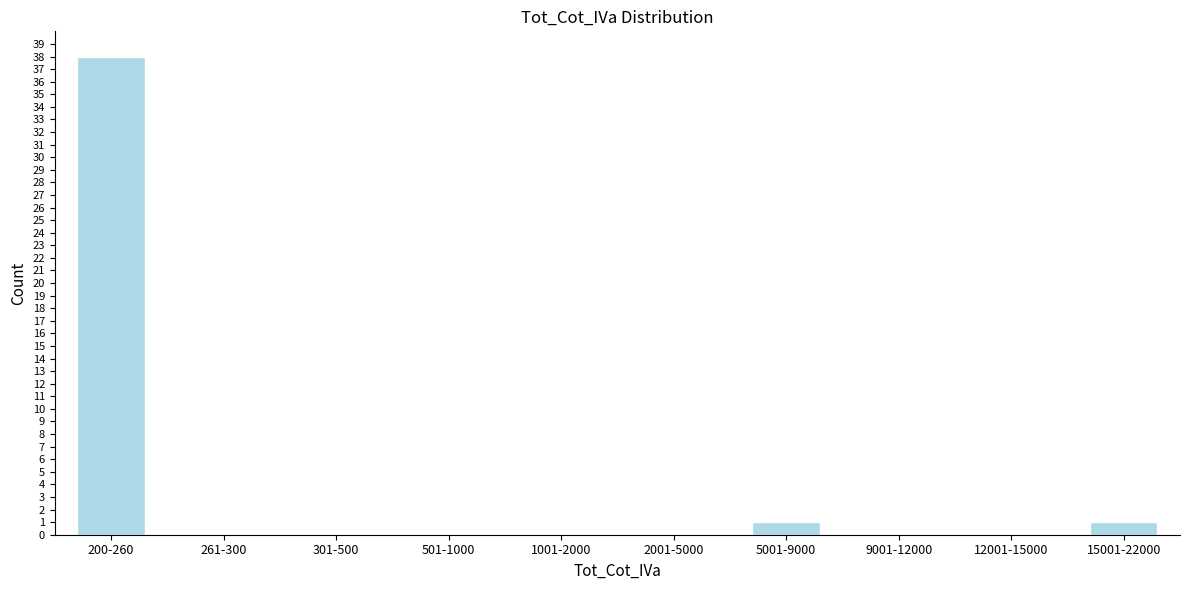

Reading left to right, extract all data points from this chart.

200-260=38	261-300=0	301-500=0	501-1000=0	1001-2000=0	2001-5000=0	5001-9000=1	9001-12000=0	12001-15000=0	15001-22000=1